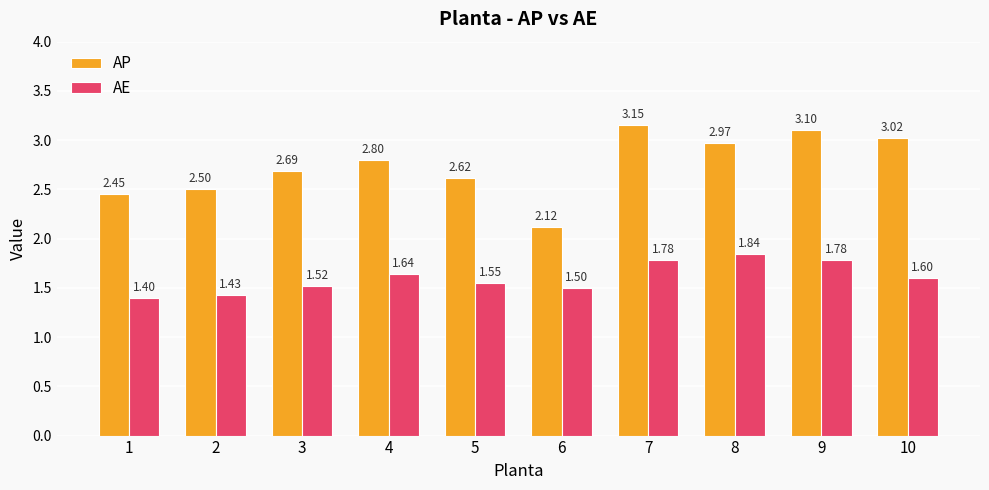

At which category is the sum across all series the highest?

7